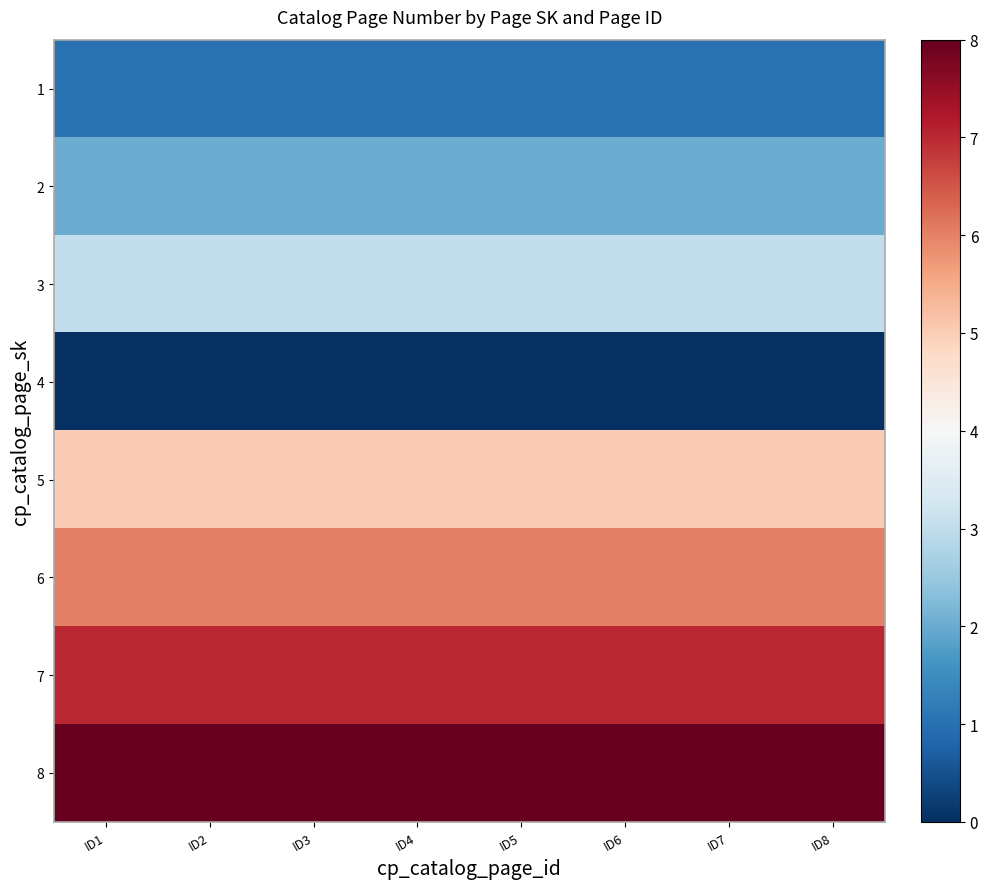

Reading left to right, what are all the values shown in this chart?

1: ID1=1	ID2=1	ID3=1	ID4=1	ID5=1	ID6=1	ID7=1	ID8=1
2: ID1=2	ID2=2	ID3=2	ID4=2	ID5=2	ID6=2	ID7=2	ID8=2
3: ID1=3	ID2=3	ID3=3	ID4=3	ID5=3	ID6=3	ID7=3	ID8=3
4: ID1=0	ID2=0	ID3=0	ID4=0	ID5=0	ID6=0	ID7=0	ID8=0
5: ID1=5	ID2=5	ID3=5	ID4=5	ID5=5	ID6=5	ID7=5	ID8=5
6: ID1=6	ID2=6	ID3=6	ID4=6	ID5=6	ID6=6	ID7=6	ID8=6
7: ID1=7	ID2=7	ID3=7	ID4=7	ID5=7	ID6=7	ID7=7	ID8=7
8: ID1=8	ID2=8	ID3=8	ID4=8	ID5=8	ID6=8	ID7=8	ID8=8